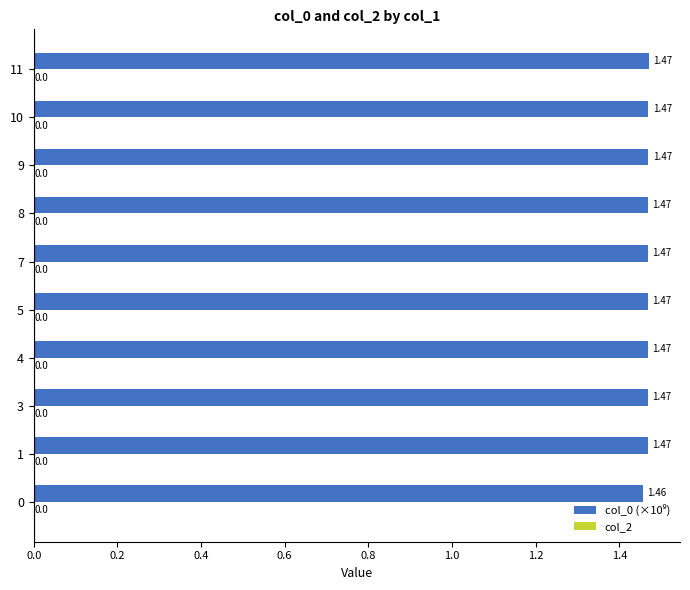

Does the chart contain any negative values?

No